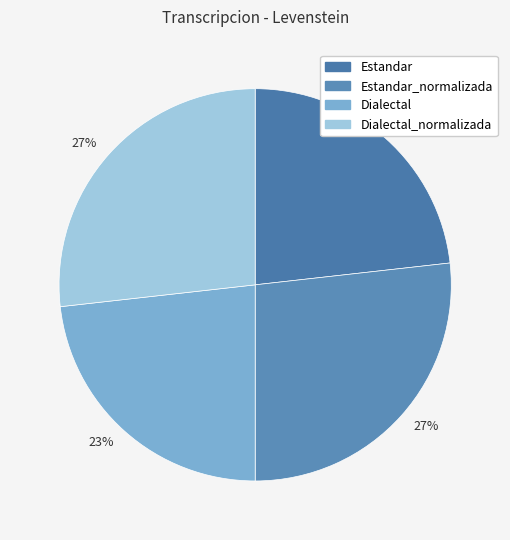

How many segments does this pie chart have?

4